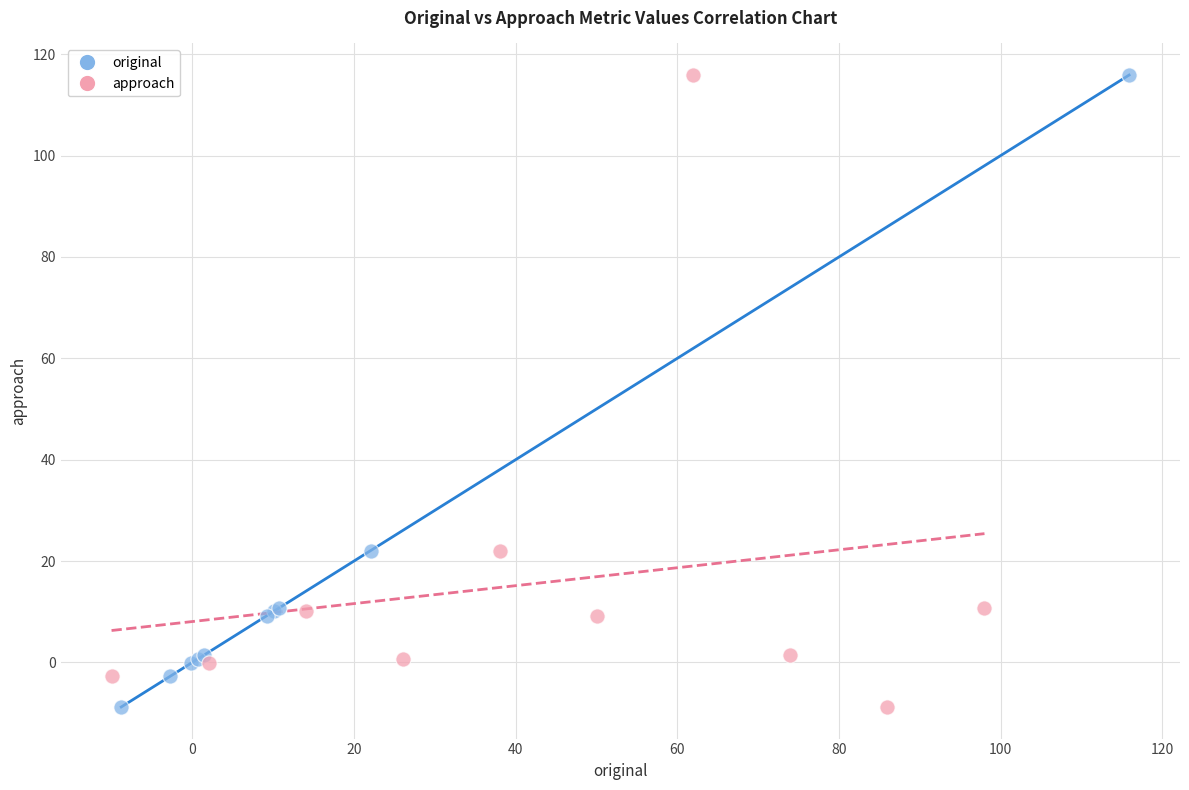

What are all the series names shown in the legend?

original, approach